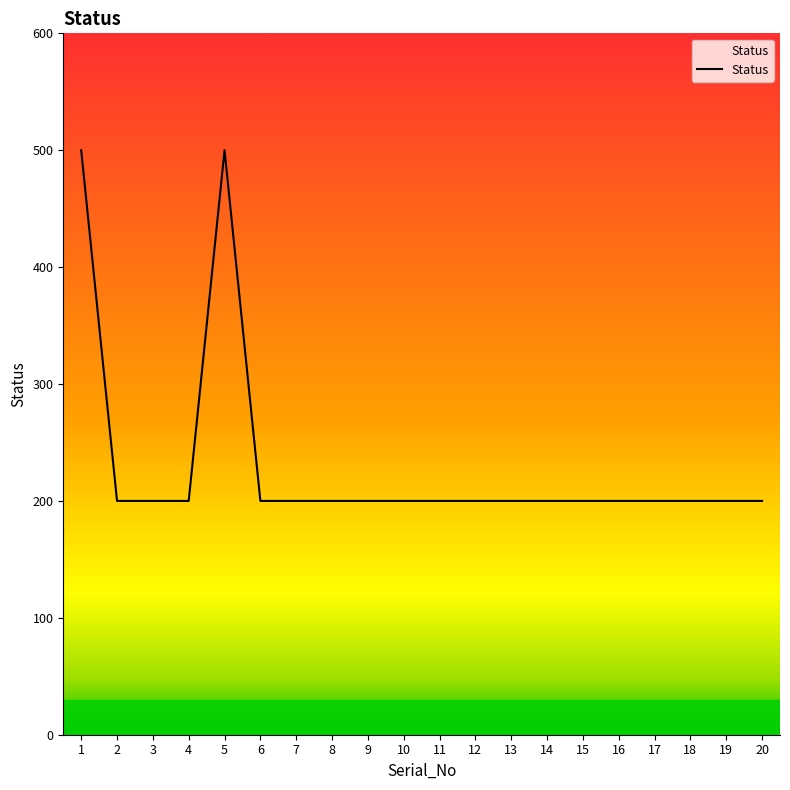

The value at 12 is 311. True or false?

False